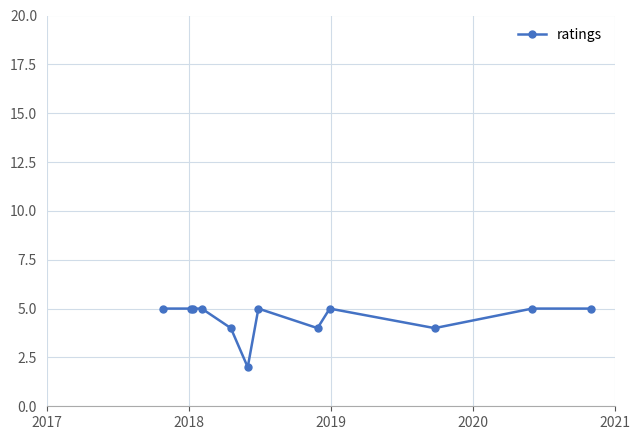

True or false: there are more than 1 points higher than both neighbors.

True